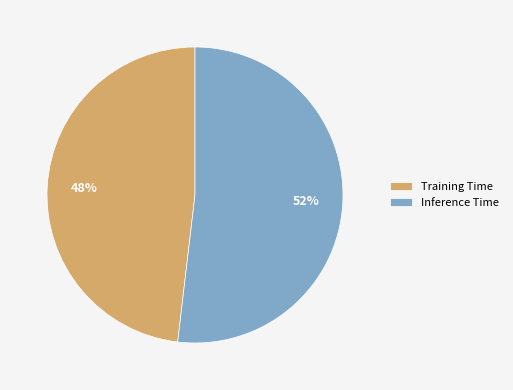

How many slices are in this pie chart?

2